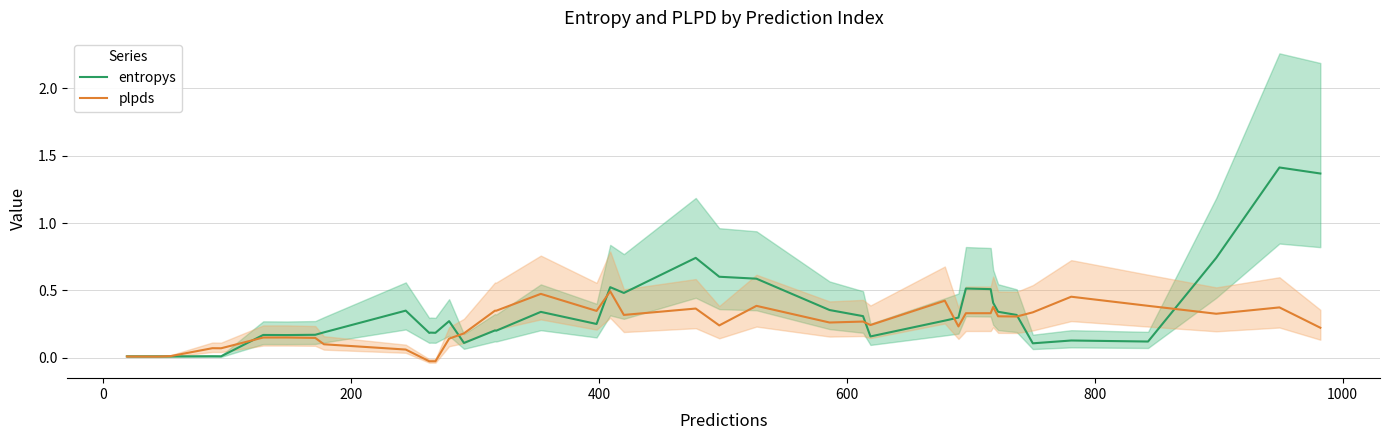

What is the maximum value for entropys?

1.4